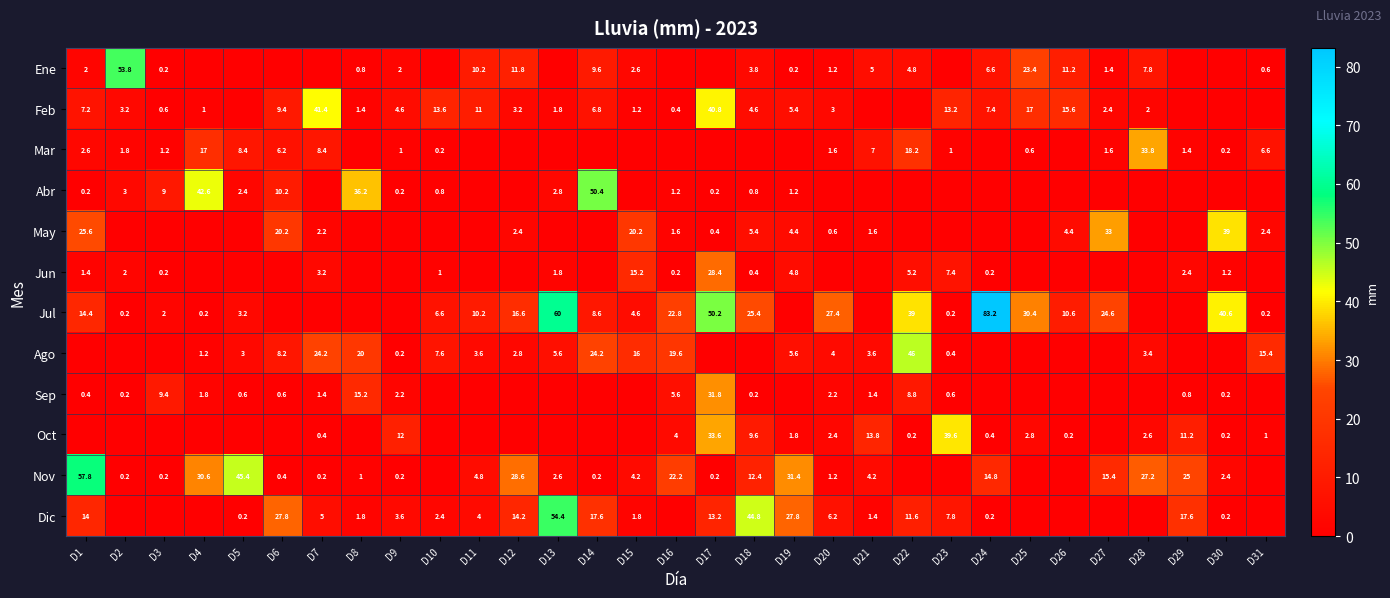

The Sep series shows 0.8 at D29. True or false?

True